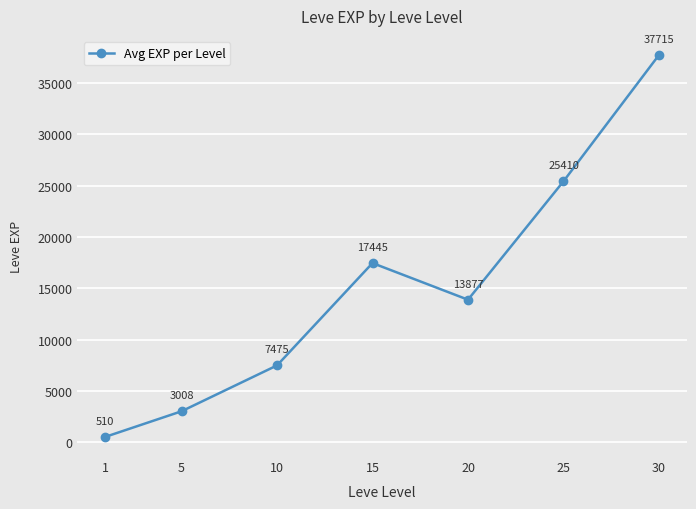

What is the minimum value shown in the chart?

510.2